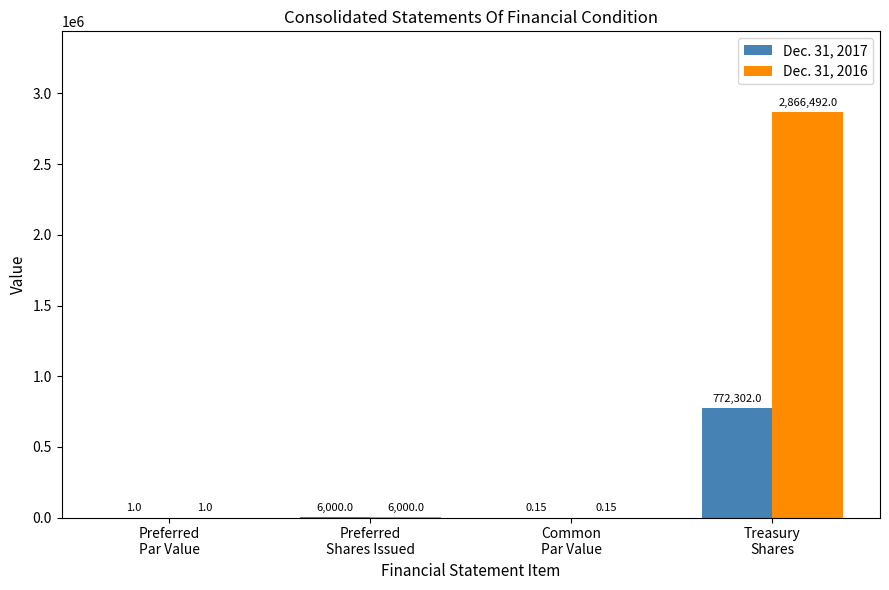

How many groups of bars are there?

4